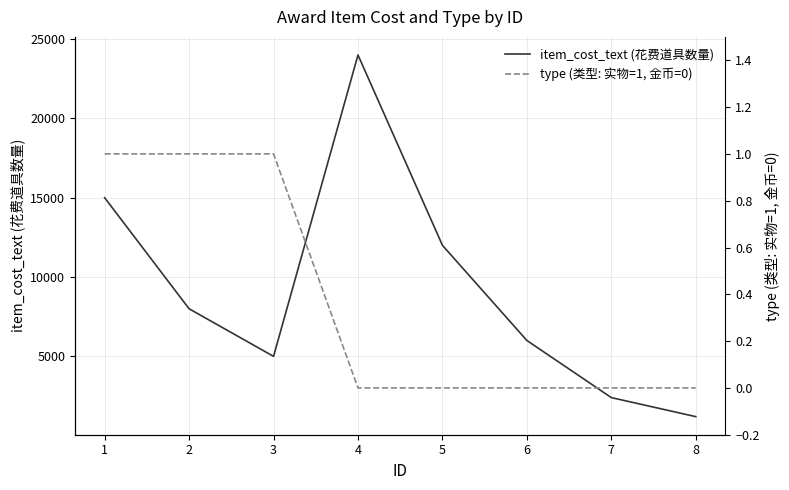

Which series has the largest total across all categories?

item_cost_text (花费道具数量)